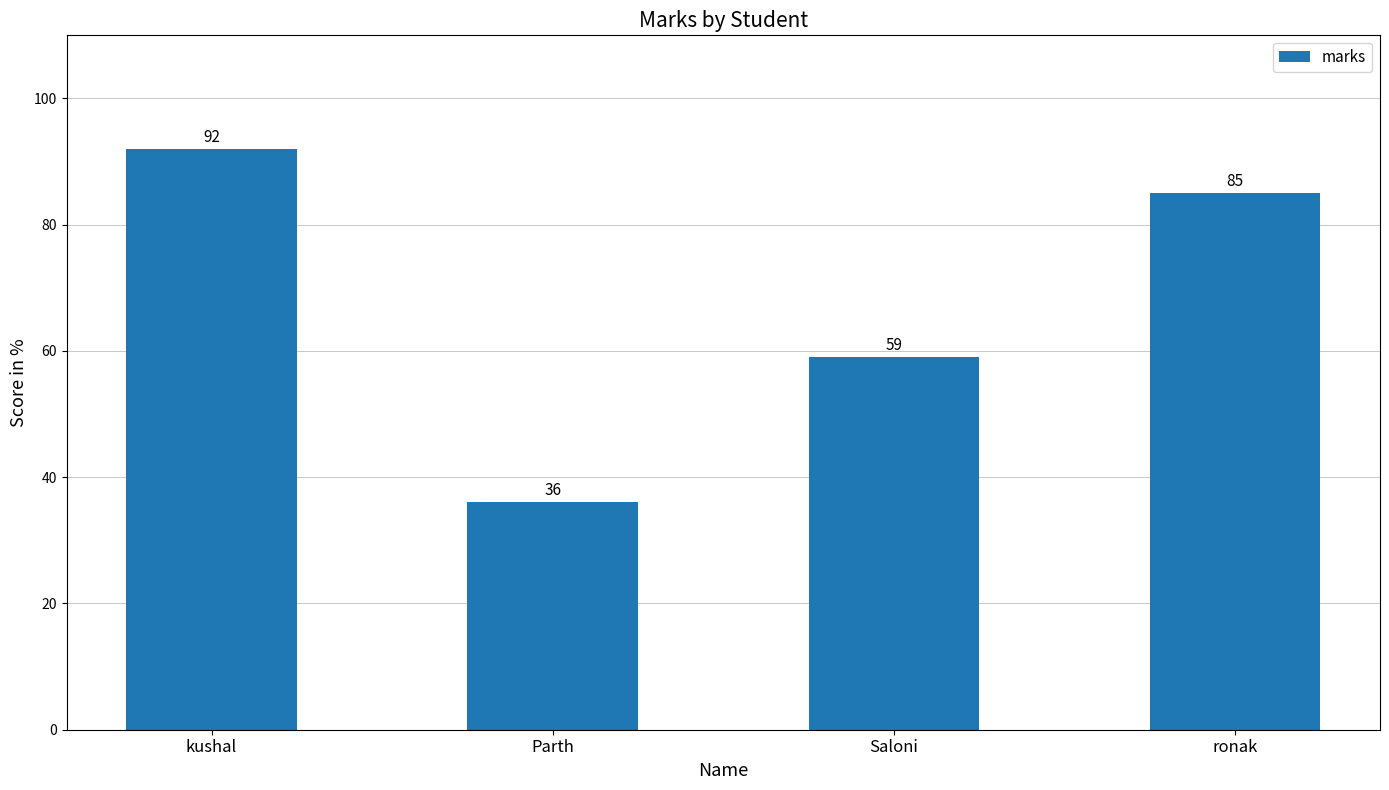

What is the approximate value at ronak?

85